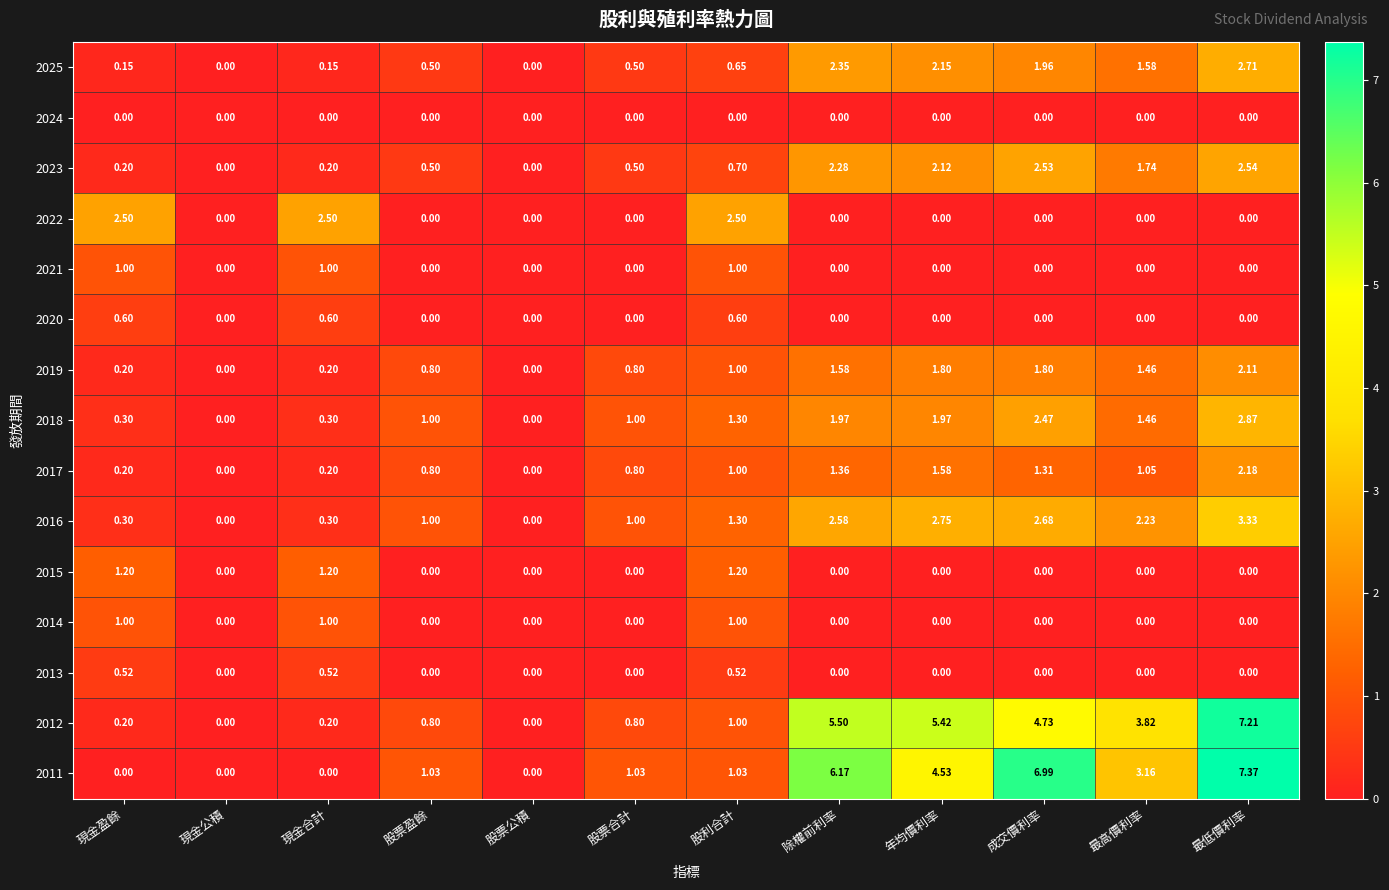

Where is 2023 nearest to the value 1?

股利合計